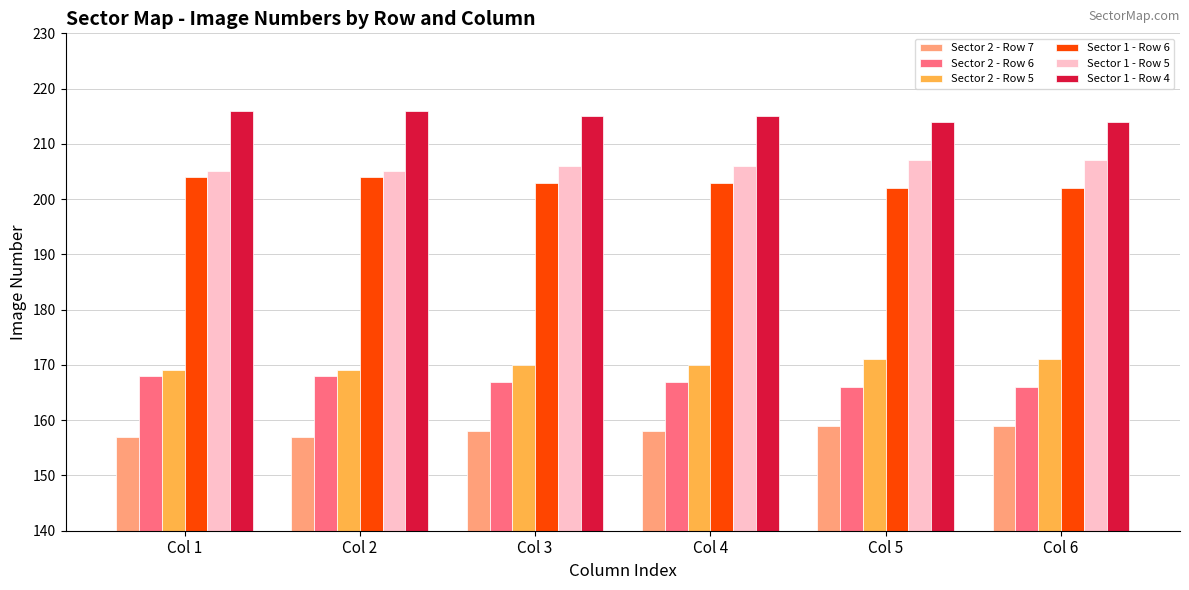

The Sector 1 - Row 4 series shows 68 at Col 4. True or false?

False